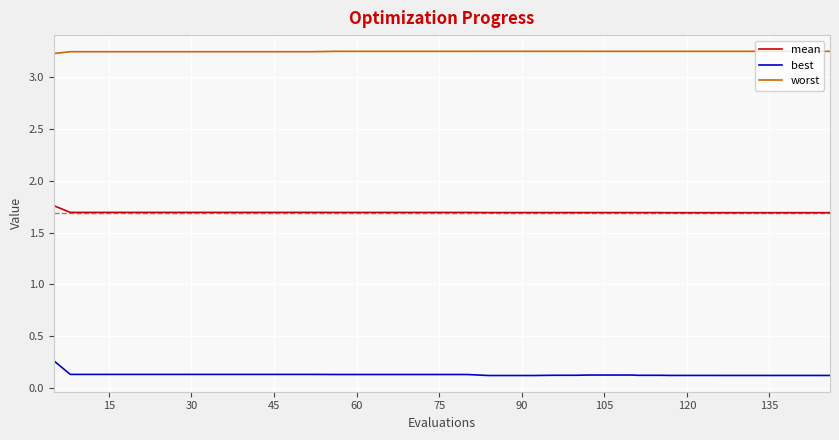

Which series has the largest total across all categories?

worst